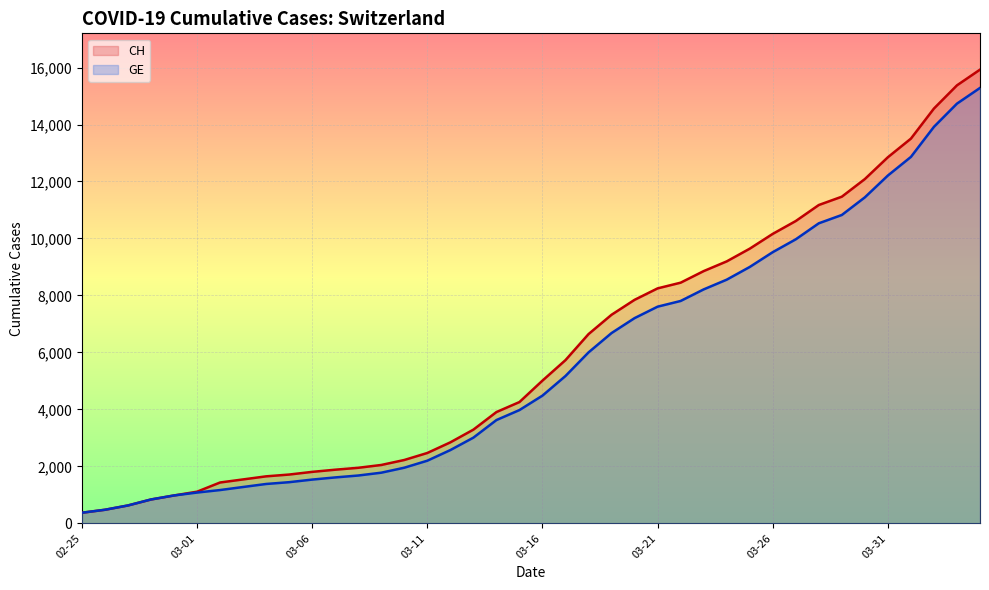

Which category has the highest value in the GE series?

2020-04-04